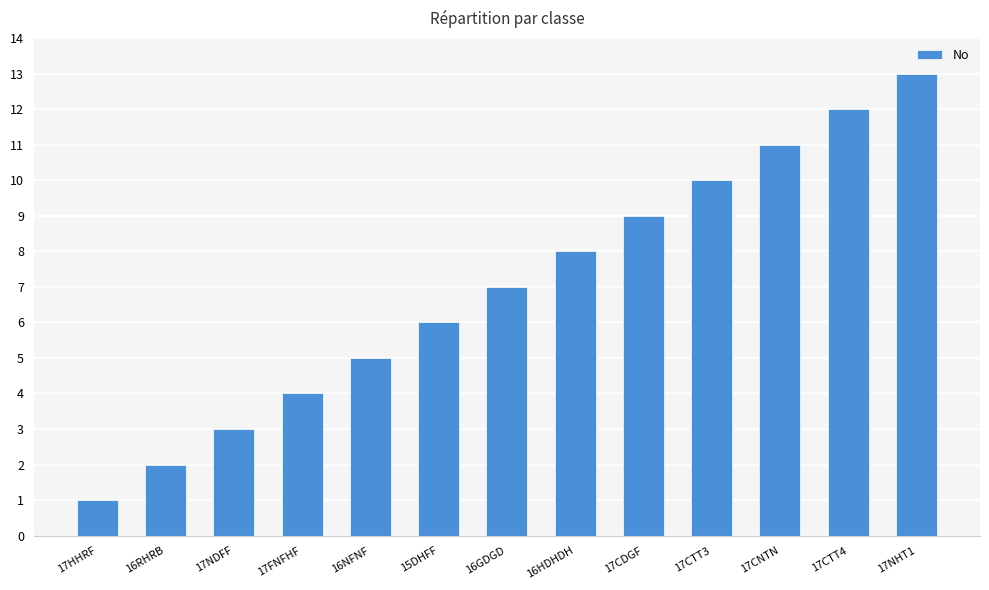

Which label corresponds to the smallest value in the chart?

17HHRF